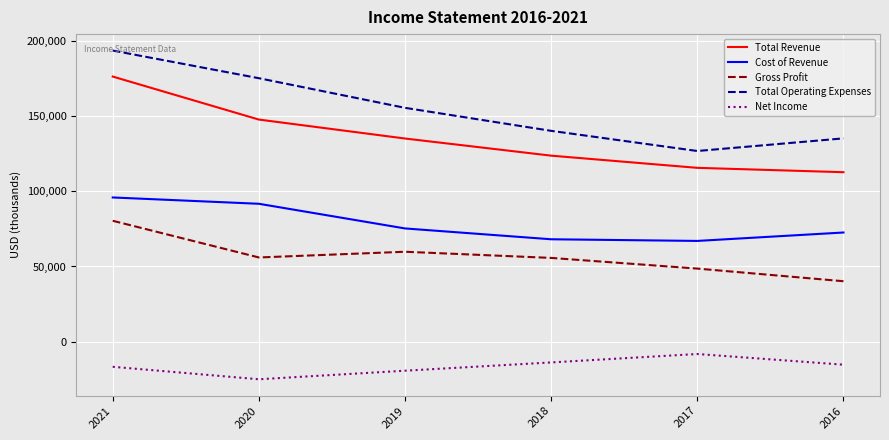

Is it true that Total Revenue equals 83531 at 2018?

False